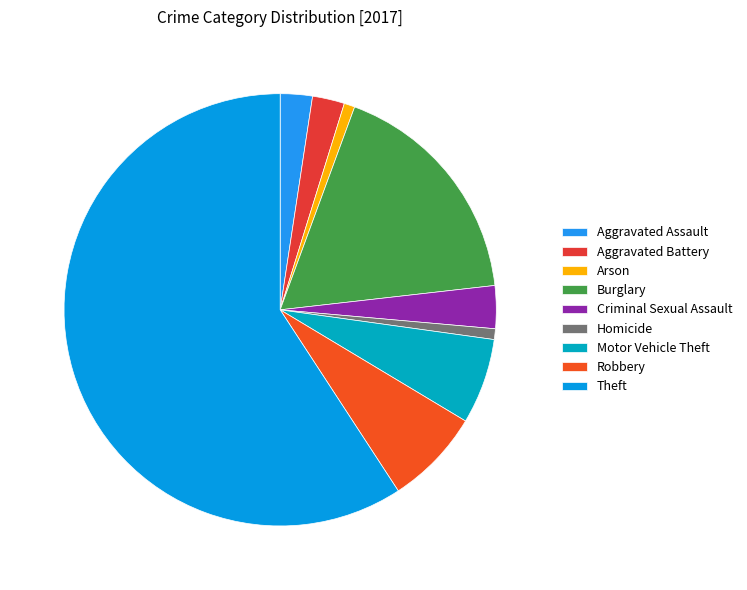

To the nearest percent, what is the difference between the Aggravated Assault and Arson slice percentages?

2%